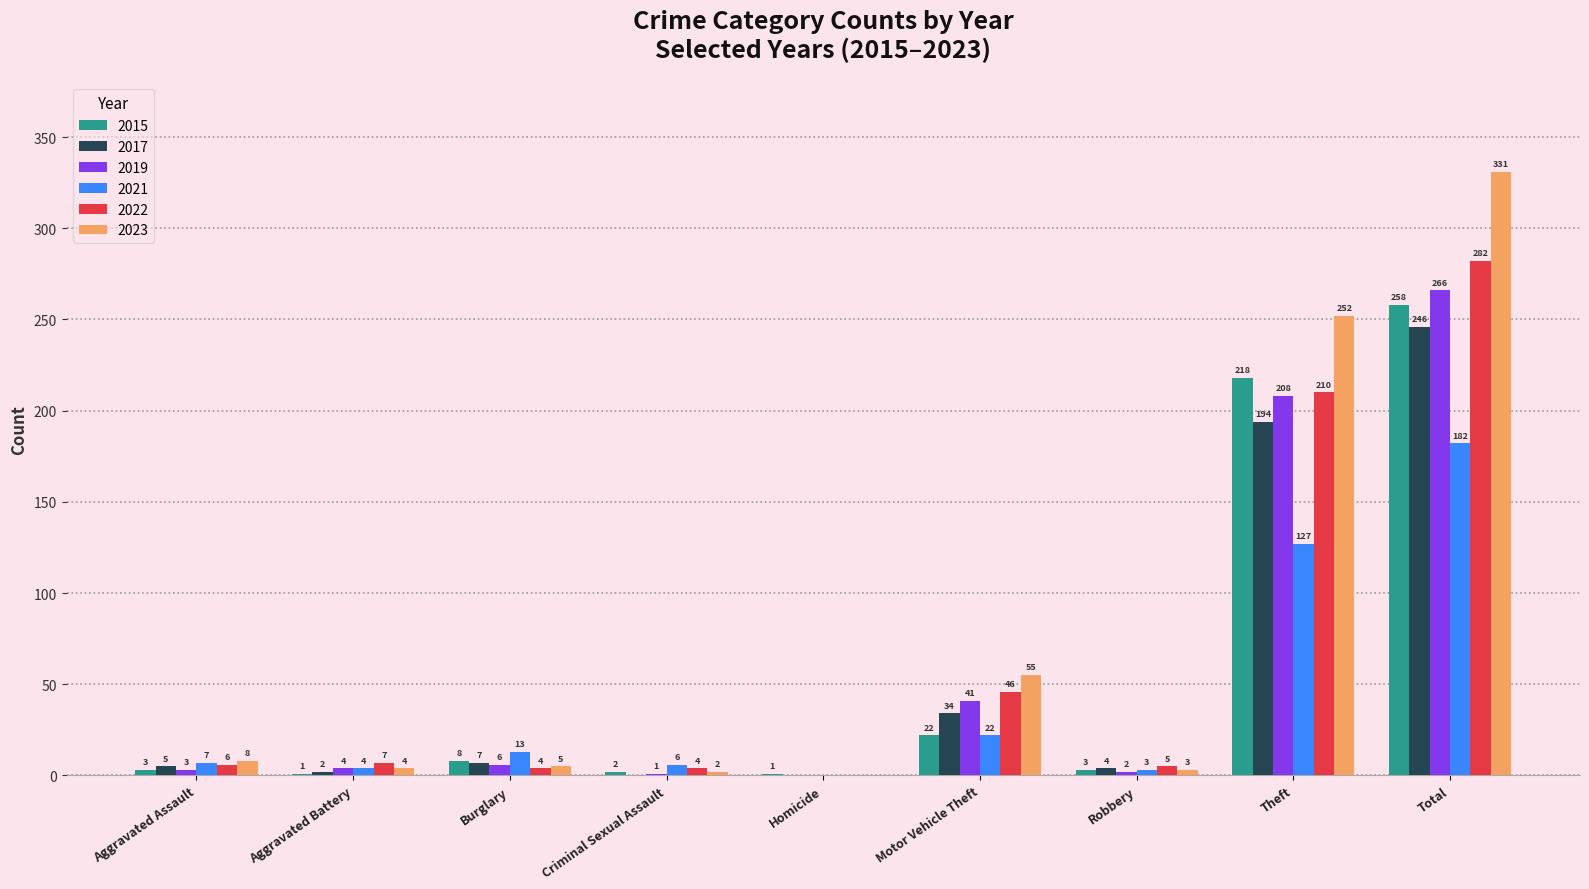

The value of 2017 at Theft is 194. True or false?

True